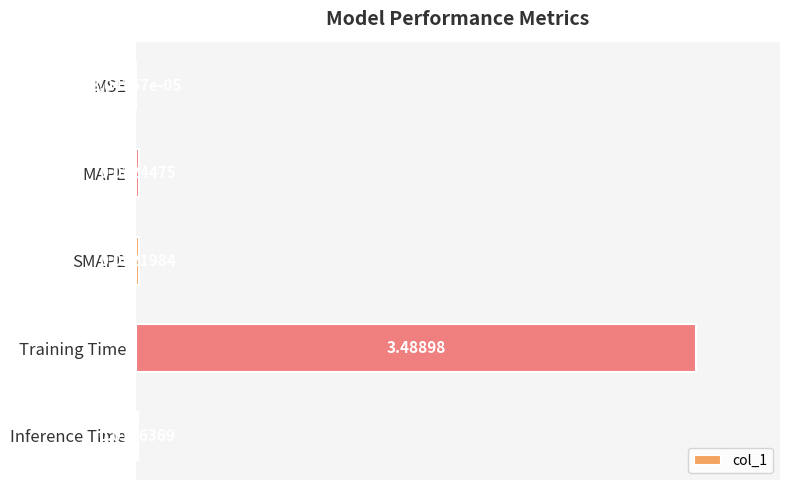

At which label is the value closest to 1?

MAPE